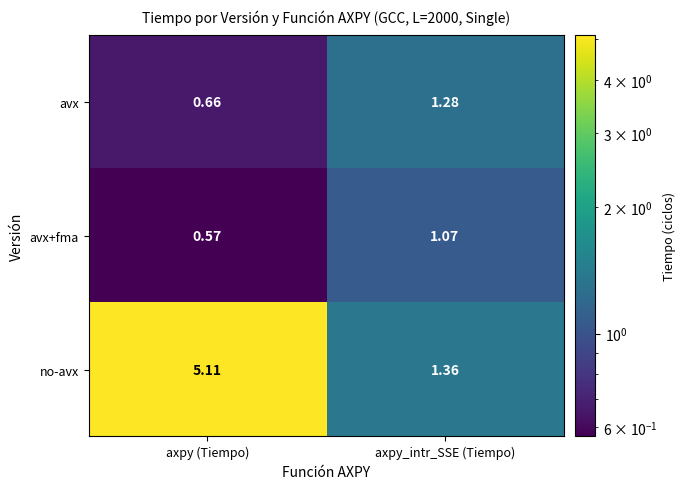

At axpy_intr_SSE (Tiempo), list the series in order from smallest to largest.

avx+fma, avx, no-avx